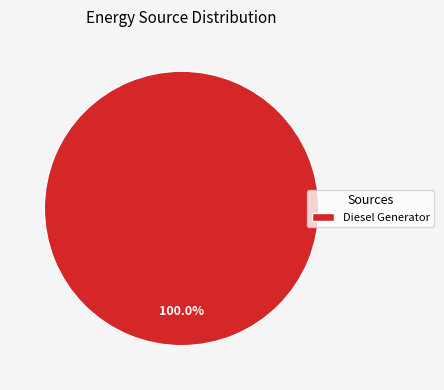

Which slice represents more than half of the pie?

Diesel Generator